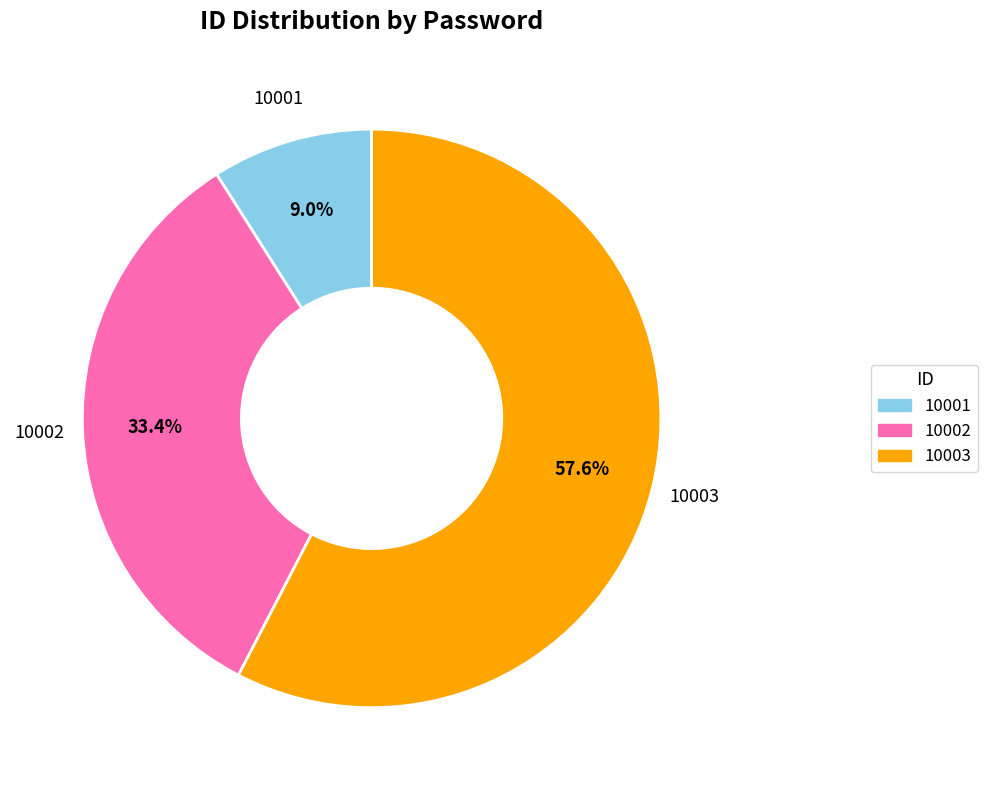

Which category accounts for the majority?

10003